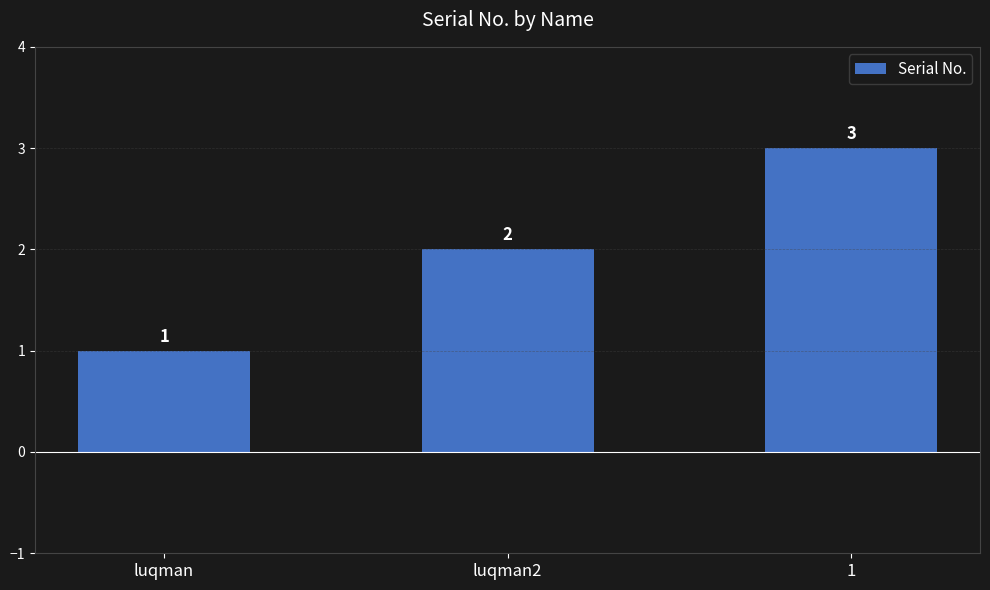

Reading right to left, list all the values displayed in this chart.

3	2	1